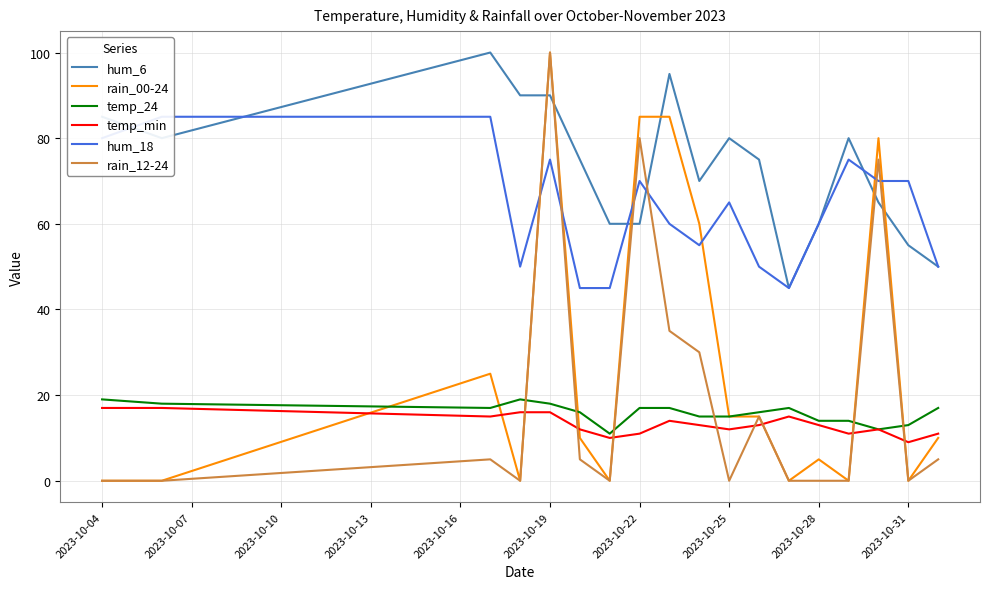

Which category has the highest value in the rain_12-24 series?

2023-10-19